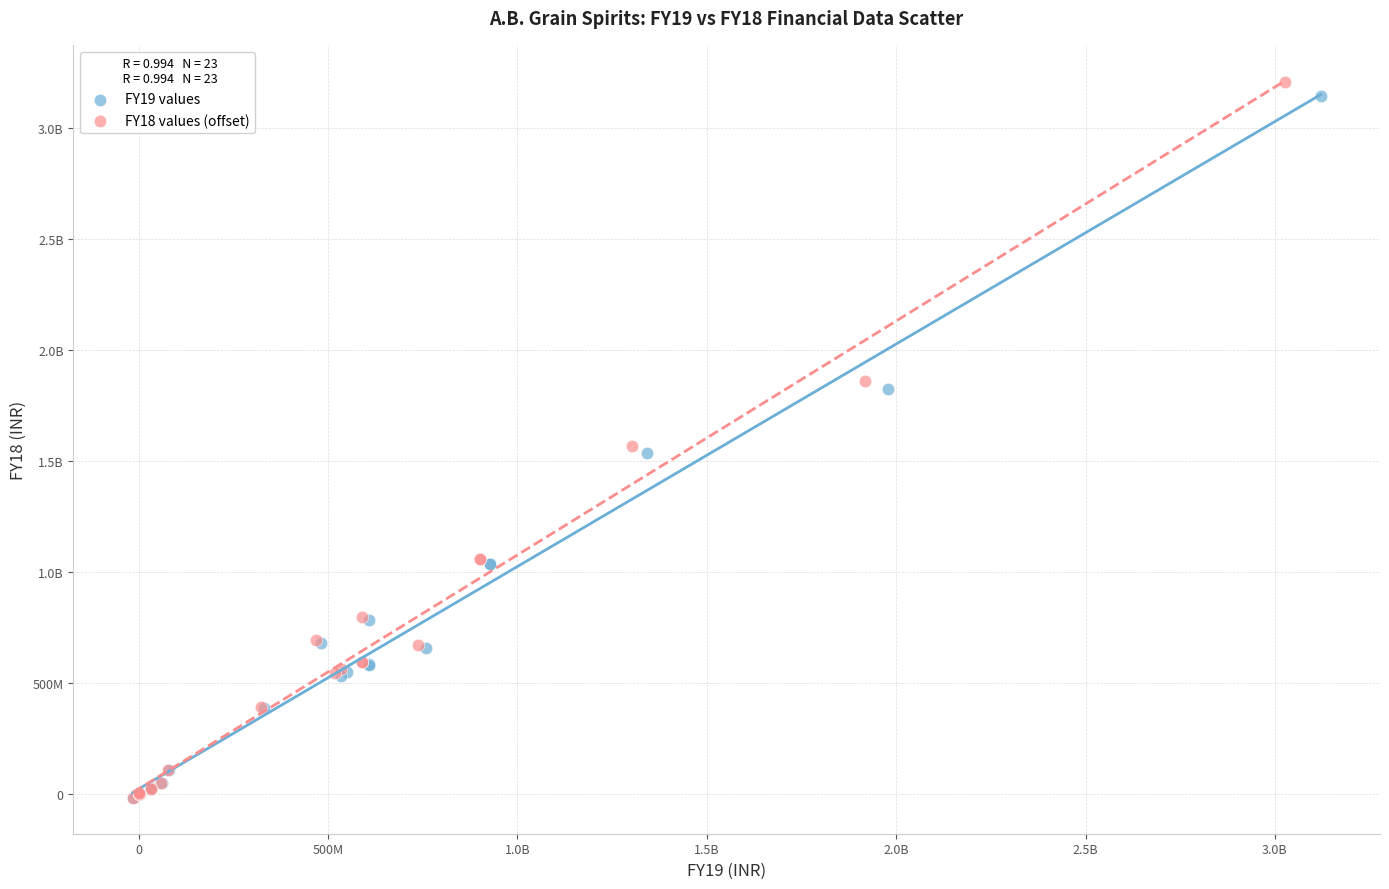

What are all the series names shown in the legend?

FY19 values, FY18 values (offset)